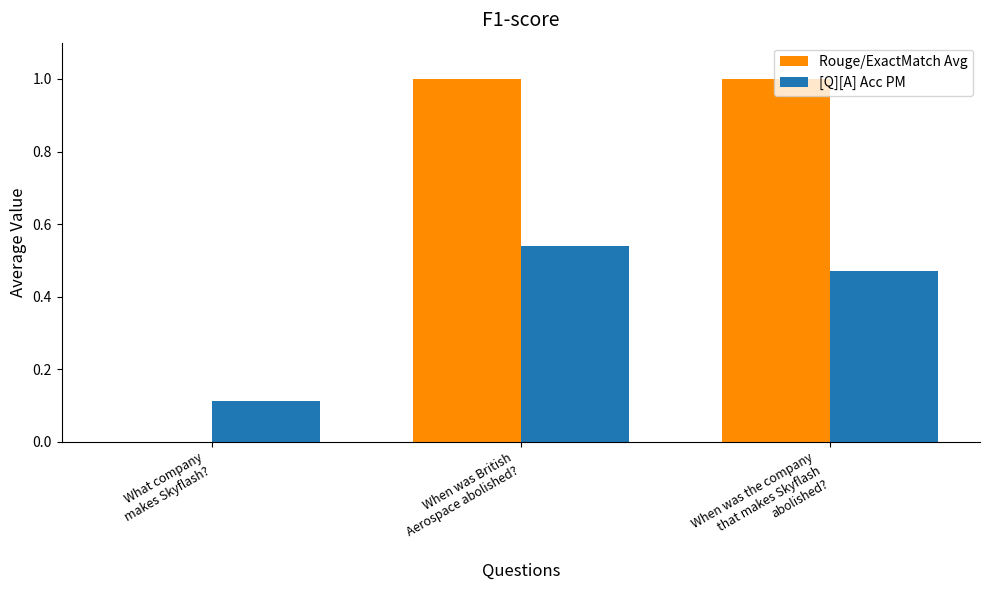

What is the sum of all Rouge/ExactMatch Avg values?

2.0